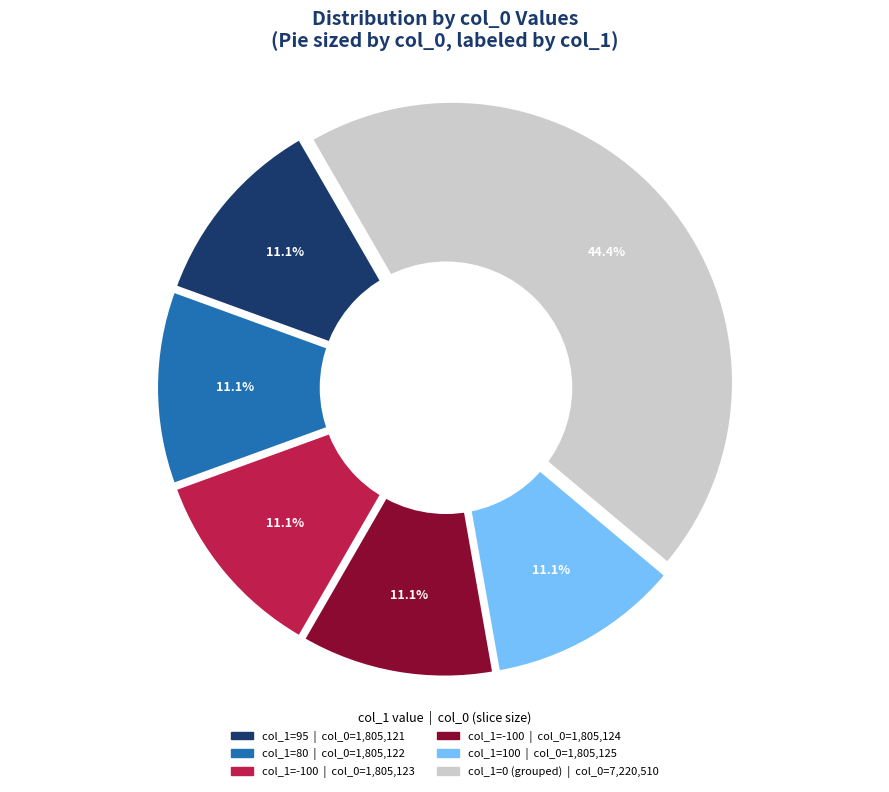

Does 80 account for over 50% of the chart?

No